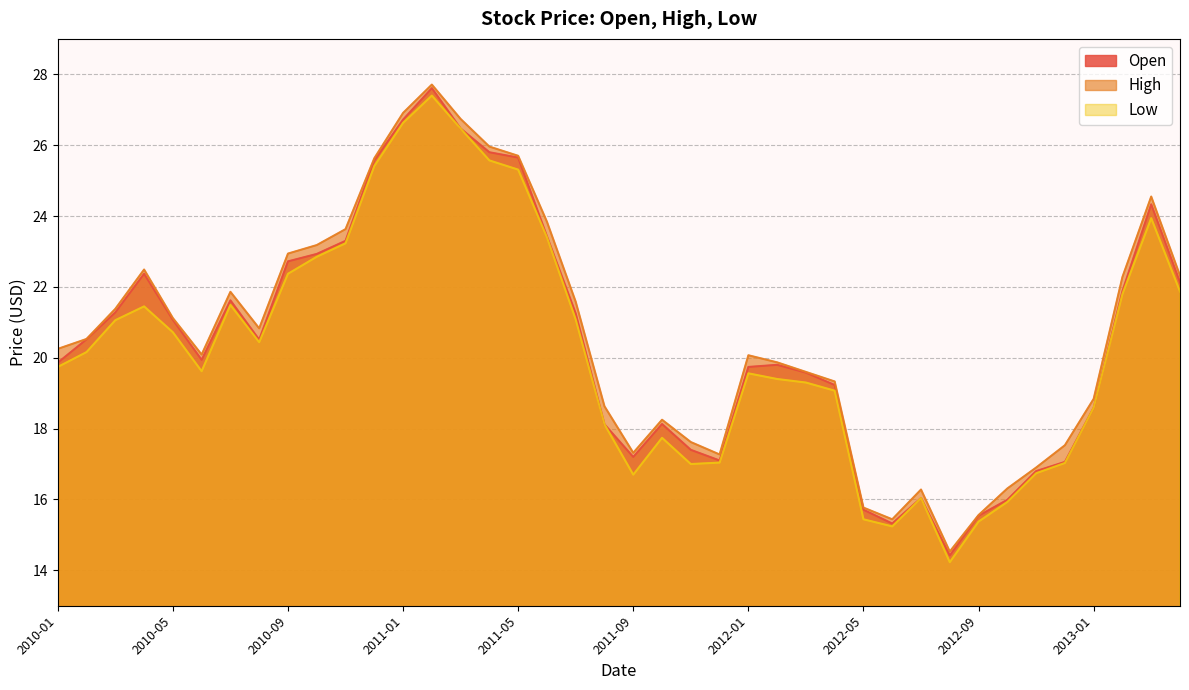

The value of High at 2011-01 is 47.8. True or false?

False